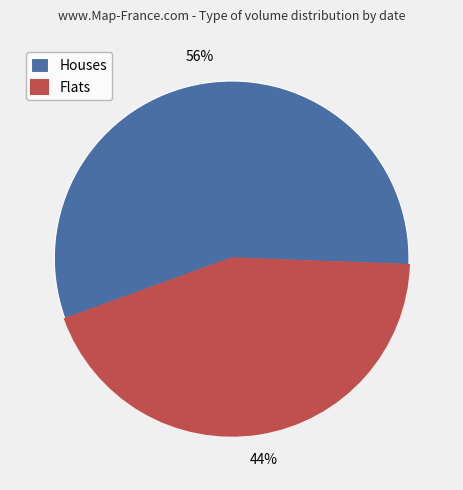

Do Houses and Flats together represent more than half of the pie?

Yes